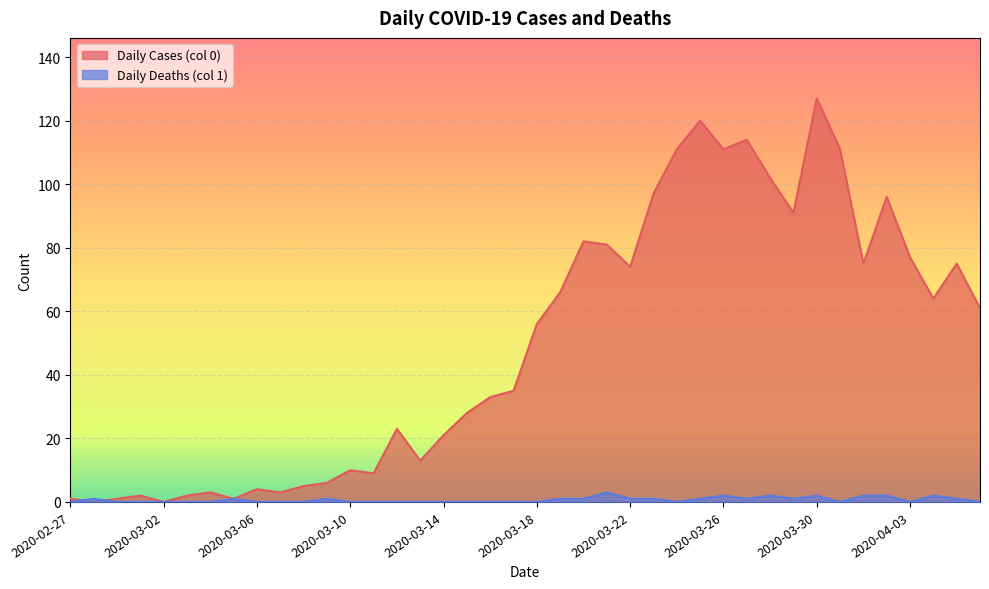

Where is Daily Deaths (col 1) nearest to the value 1?

2020-02-28